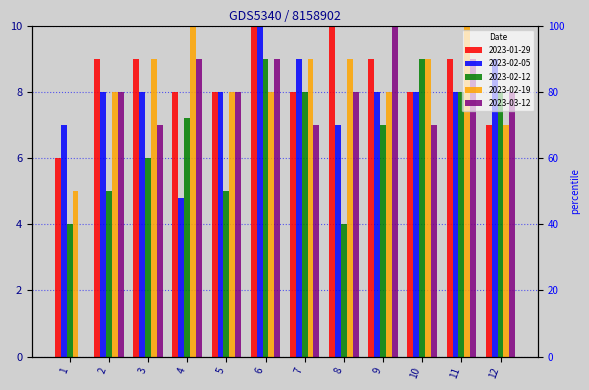

At which label is 2023-02-12 closest to 6?

3